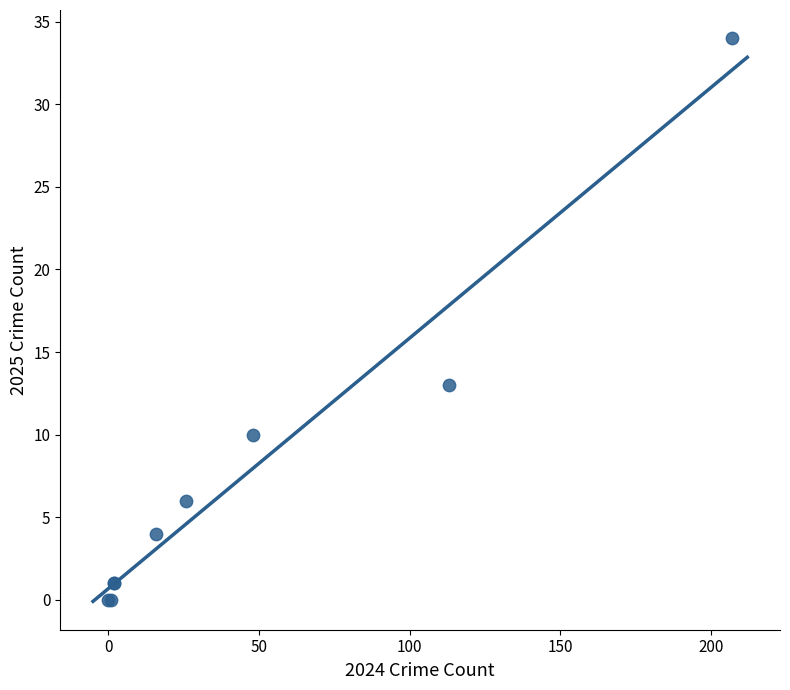

What Y value in the scatter plot is closest to 17?

13